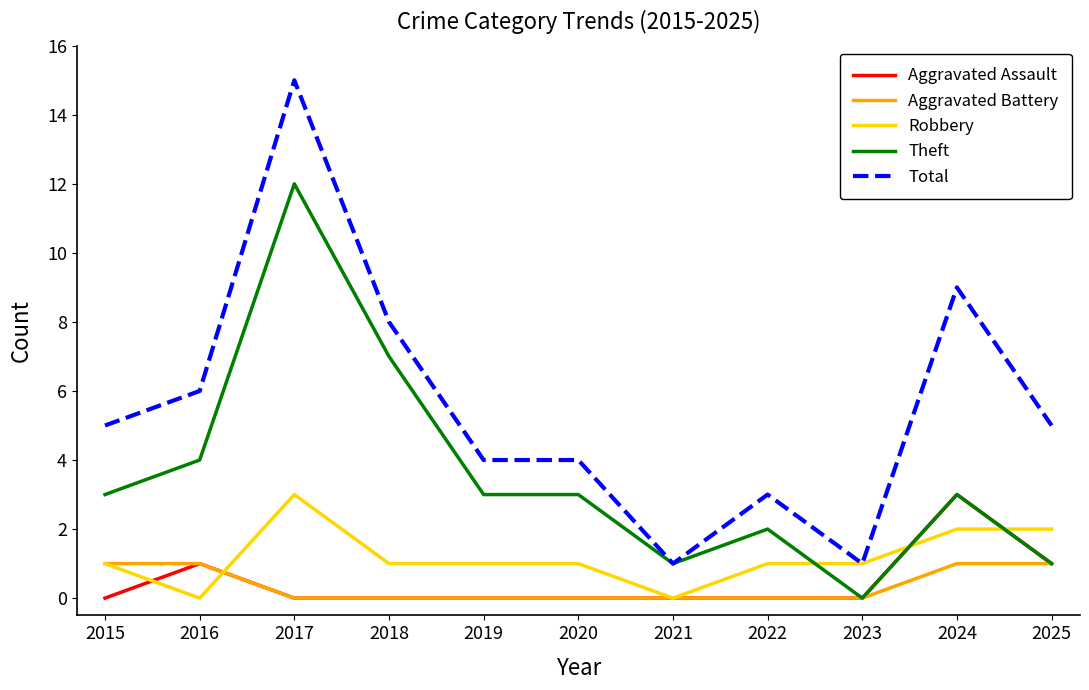

What is the sum of all Robbery values?

13